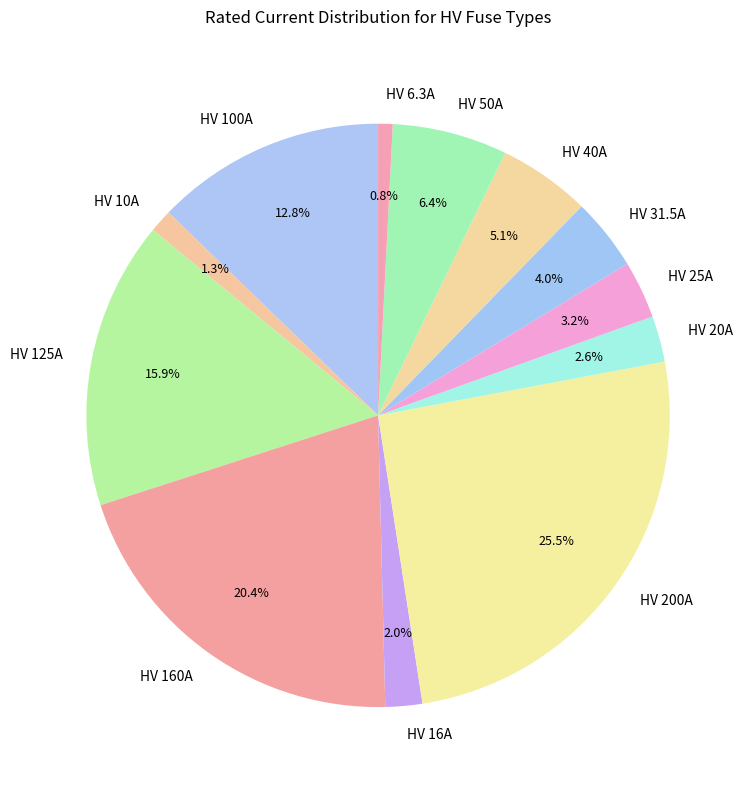

Is there a majority slice in this chart?

No